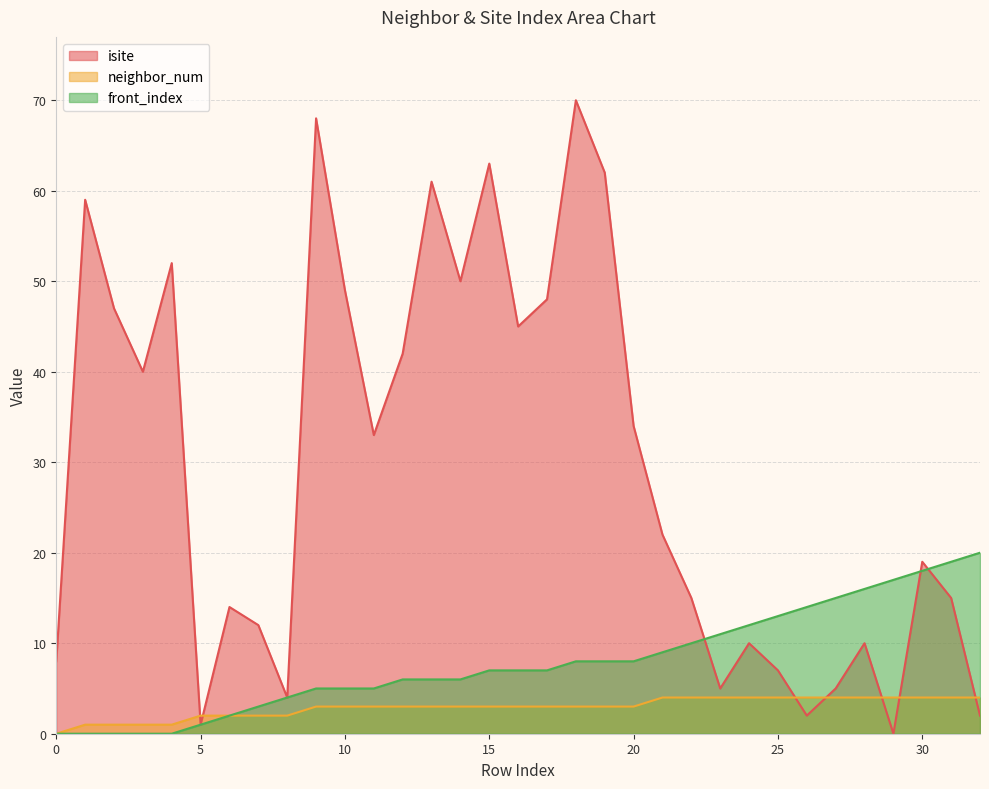

True or false: isite has a value of 5 at 23.

True